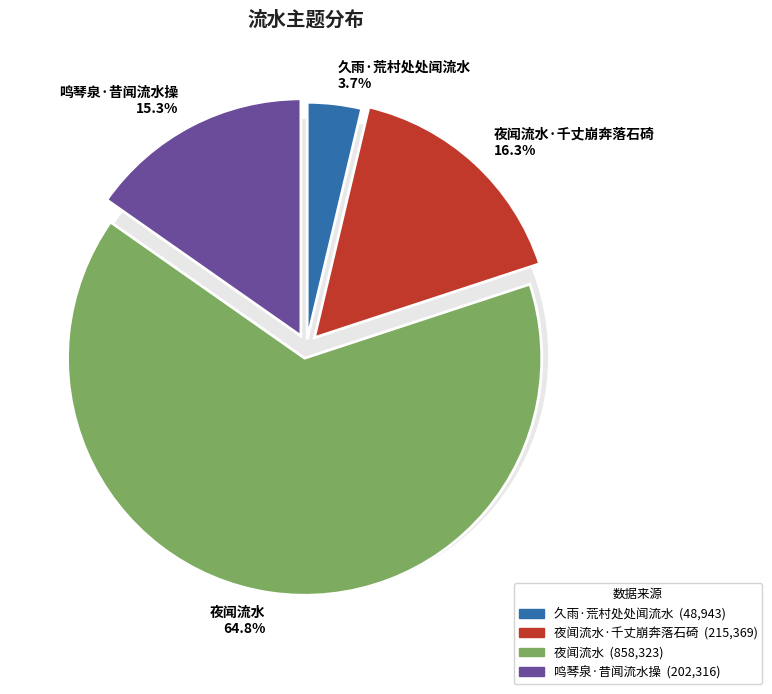

To the nearest percent, what is the difference between the largest and smallest slice percentages?

61%